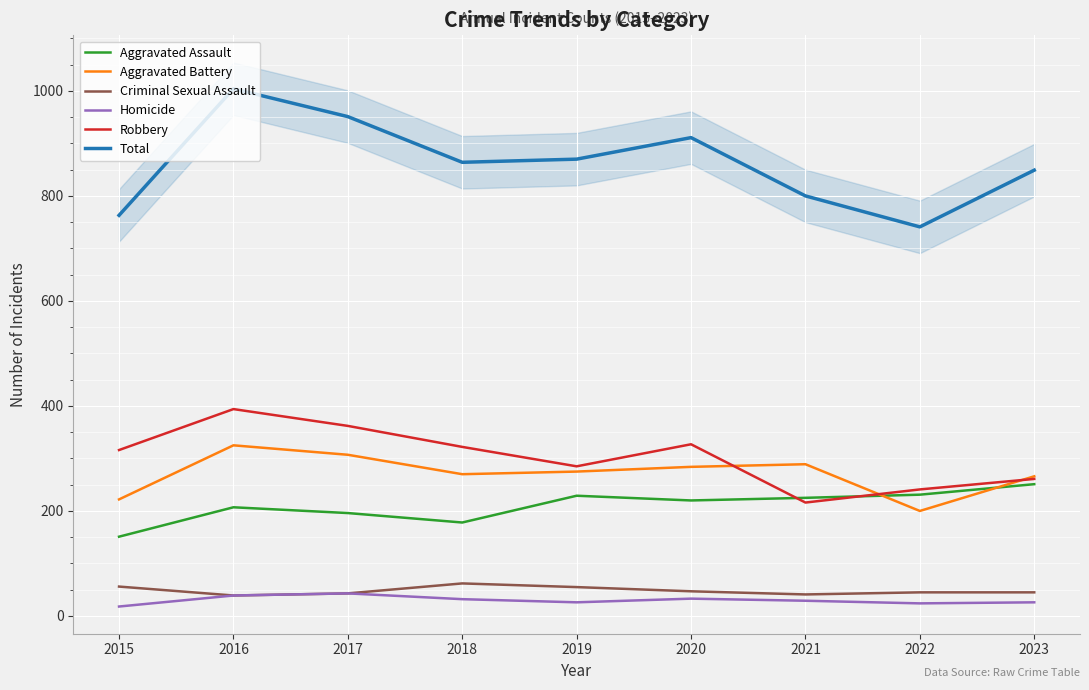

How many series are shown in this chart?

6